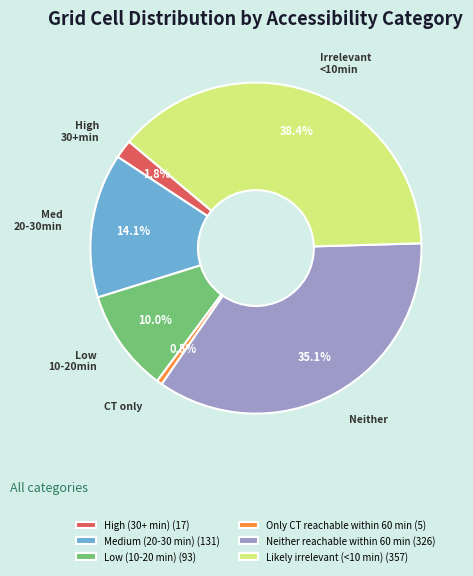

What is the ratio of the value at Neither reachable within 60 min to the value at Only CT reachable within 60 min?

65.2